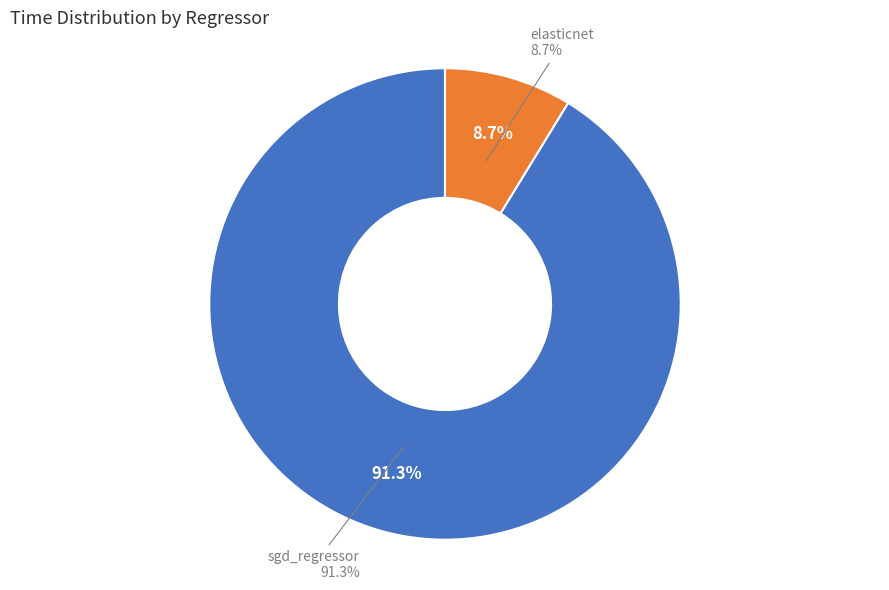

What percentage is the sgd_regressor slice, to the nearest percent?

91%